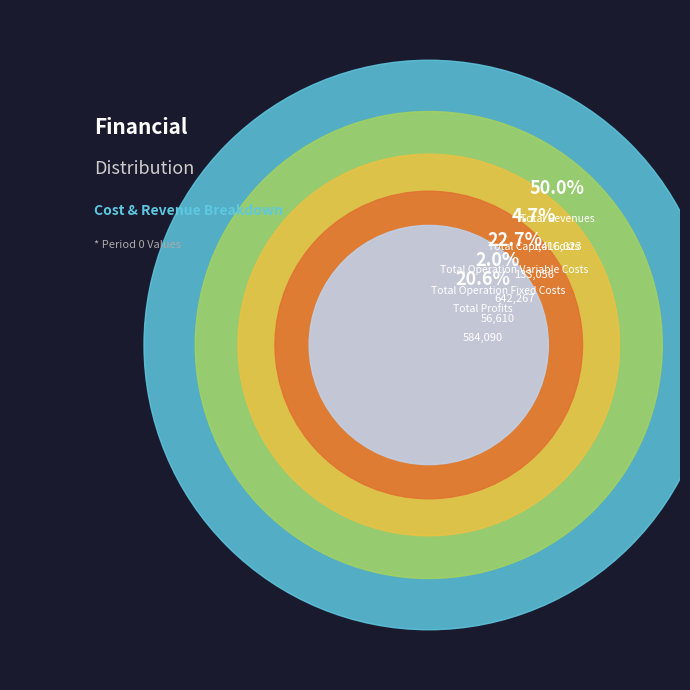

To the nearest percent, what is the difference between the Total Capital Costs and Total Operation Variable Costs slice percentages?

18%